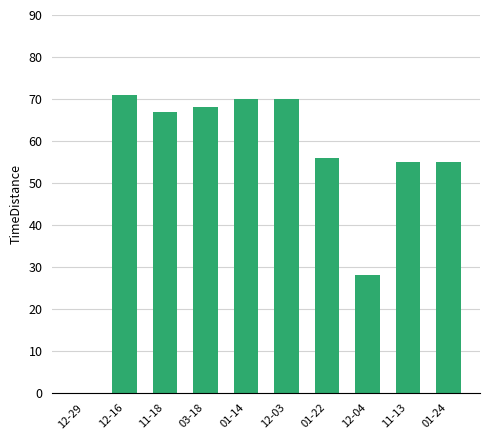

The chart shows a value of 22 at 11-18. True or false?

False